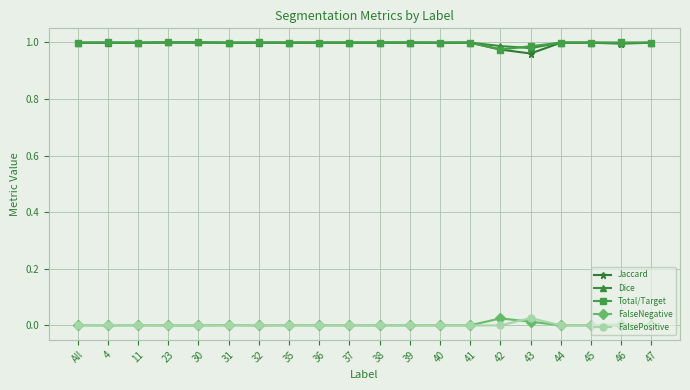

True or false: FalsePositive and Jaccard intersect in this chart.

False